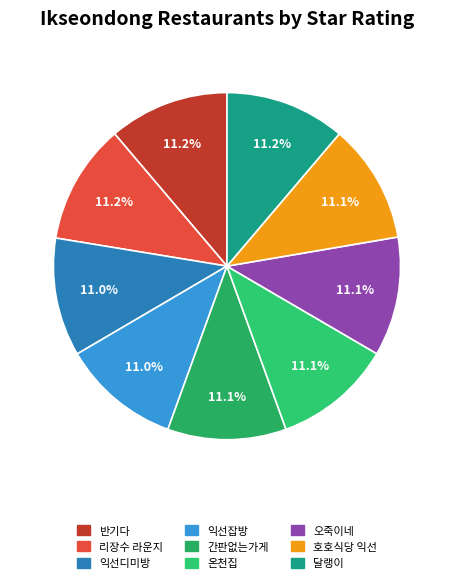

Is it true that 익선잡방 is 1% of the pie?

False